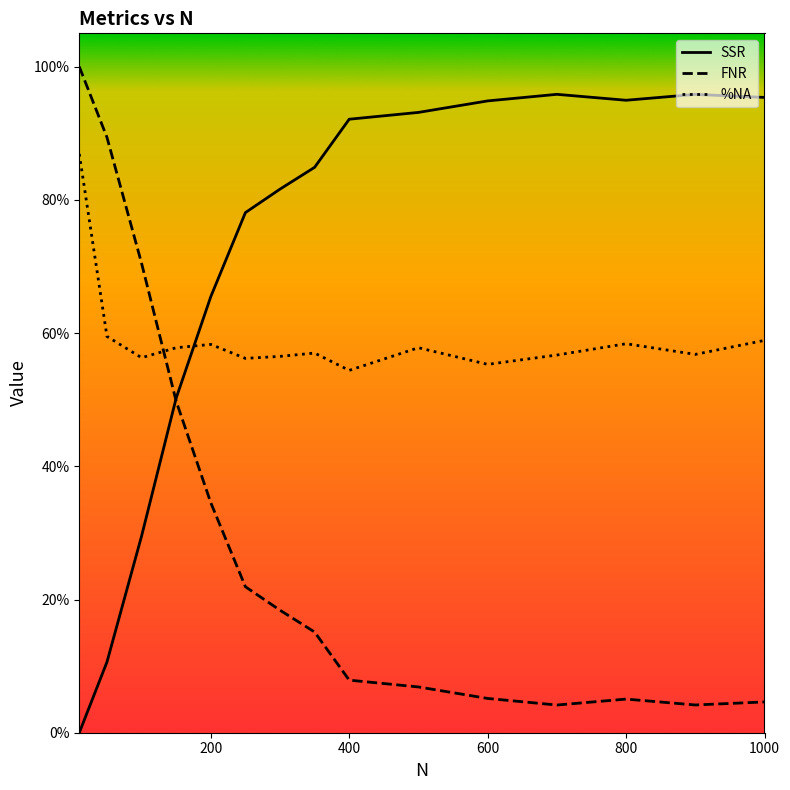

What are all the series names shown in the legend?

SSR, FNR, %NA